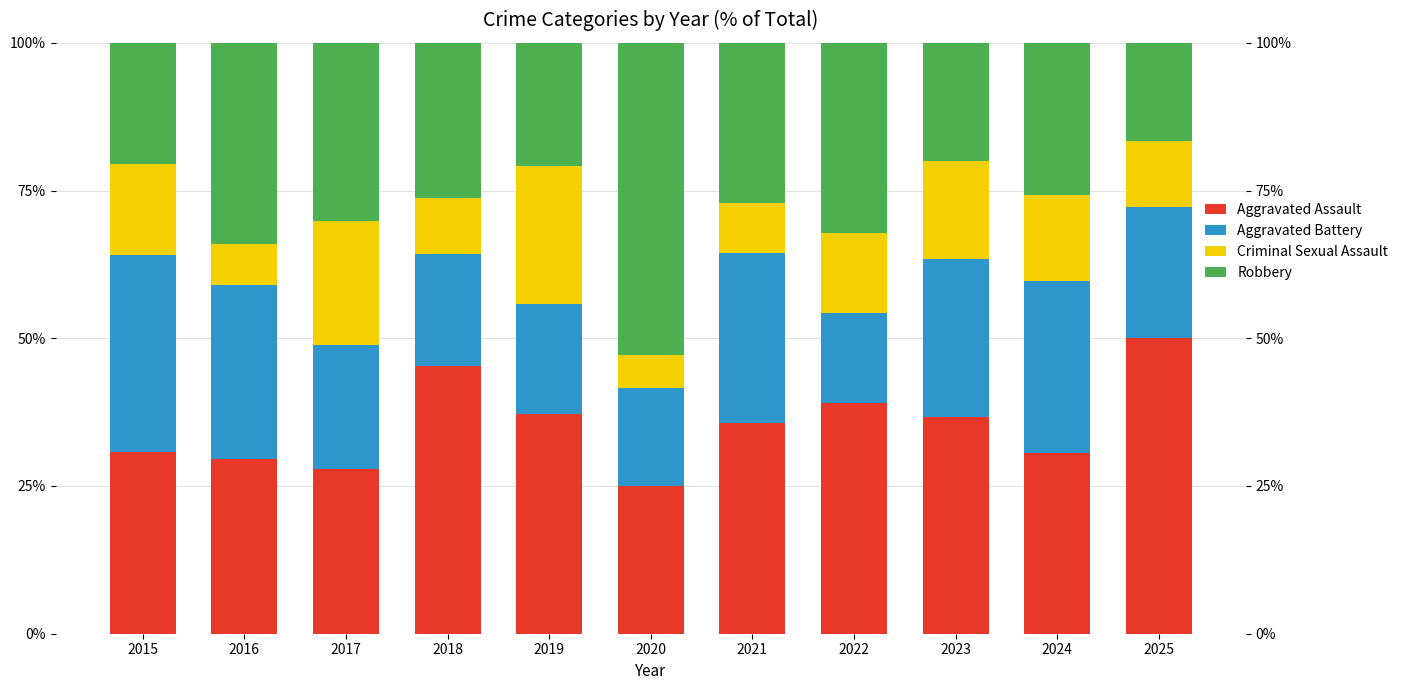

What is the total value across all series at 2022?

100.0